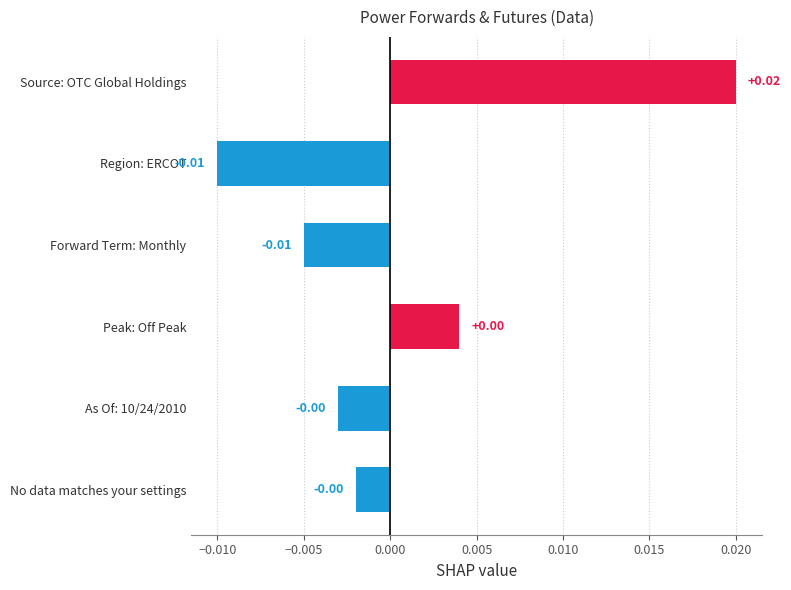

What is the label of the 2nd bar from the top?

Region: ERCOT